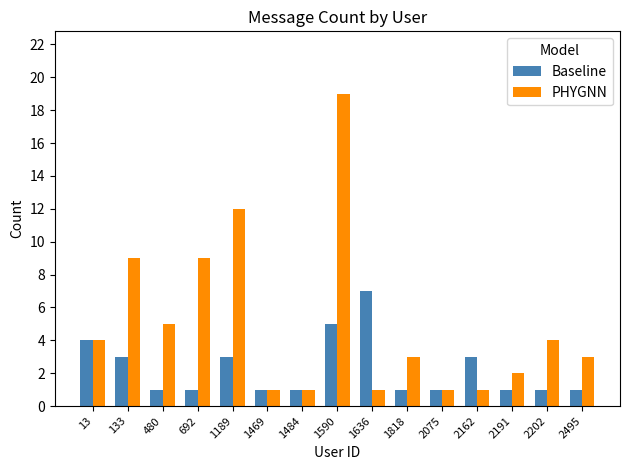

How many data points does each series have?

15